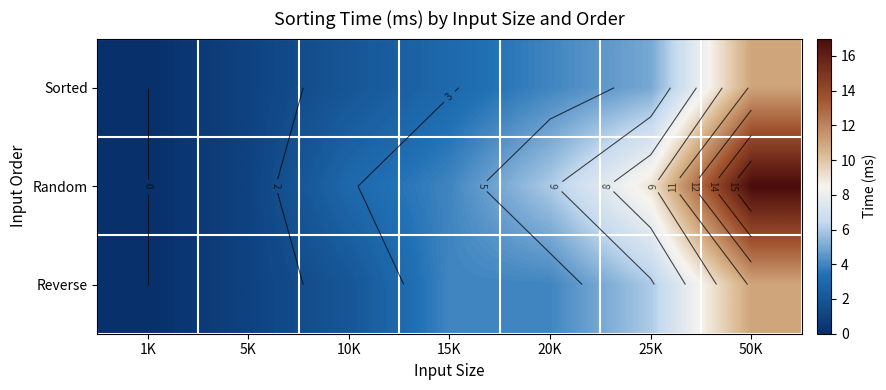

Count the number of categories in the chart.

7